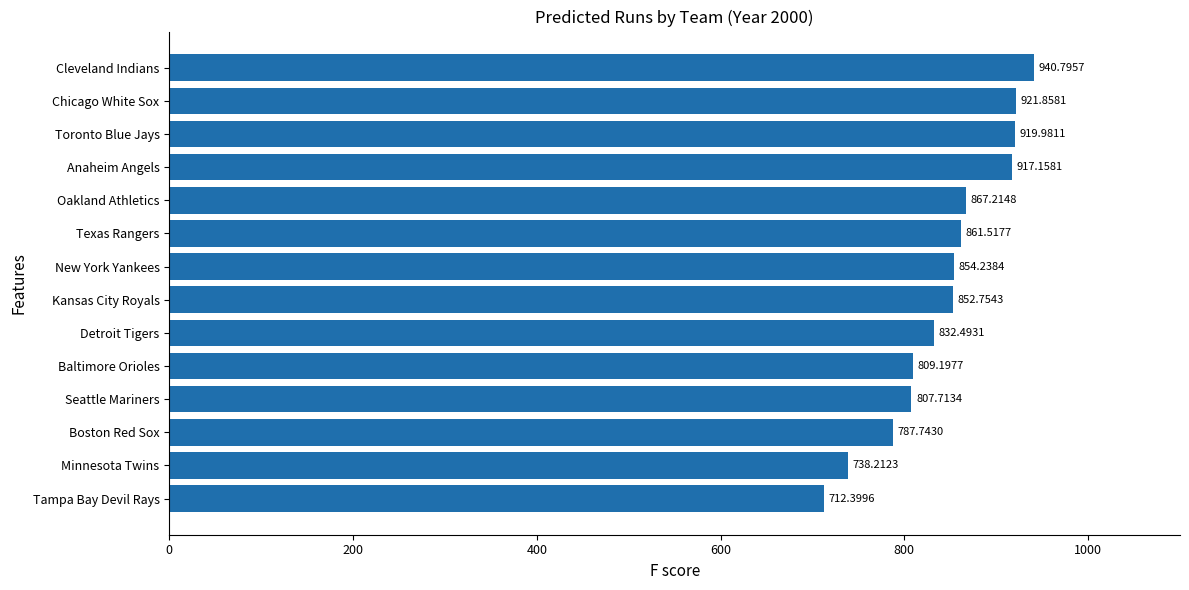

What is the change in value from New York Yankees to Texas Rangers?

+7.3